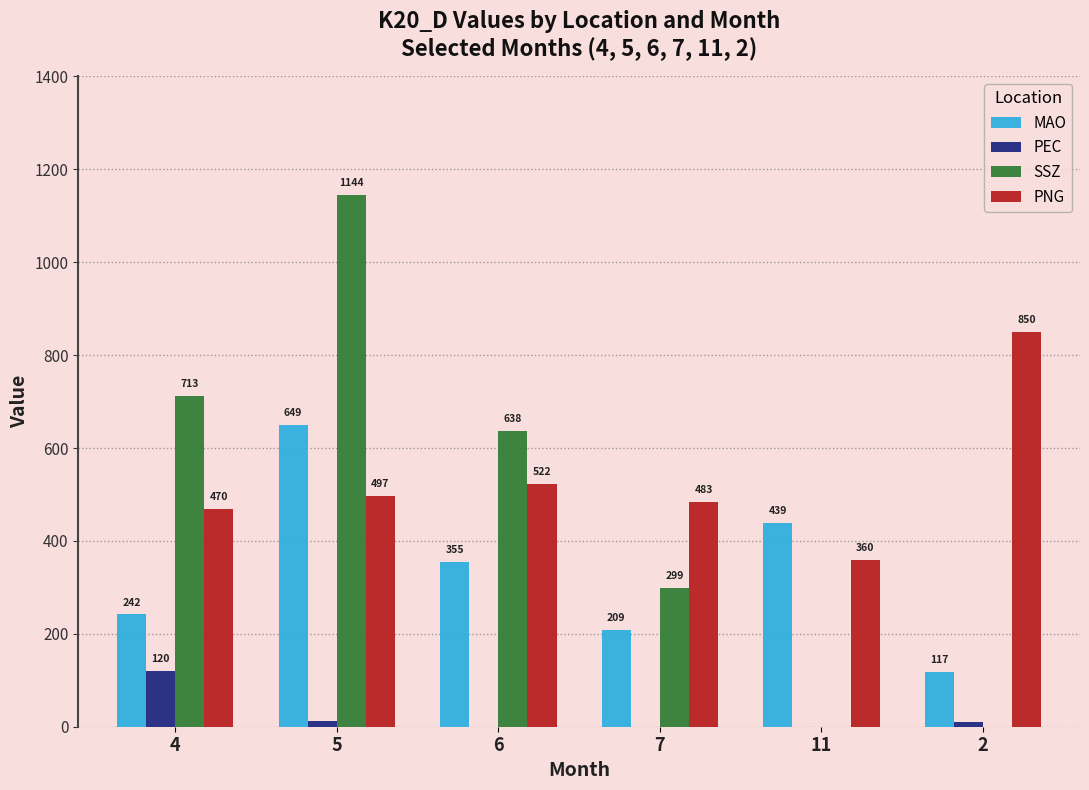

Where is PEC nearest to the value 60?

5